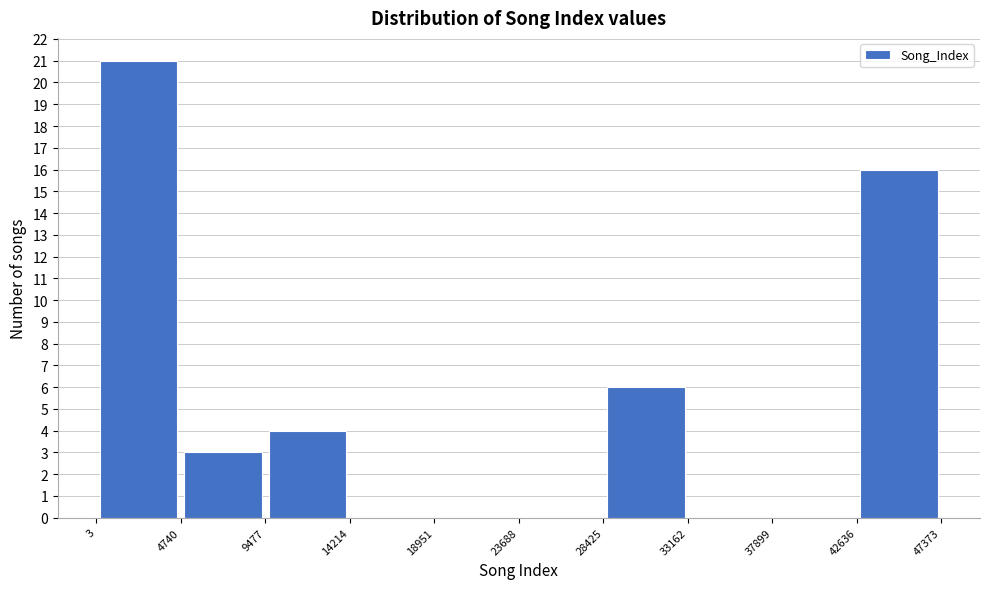

Which range on the x-axis has the tallest bar?

3 to 4740